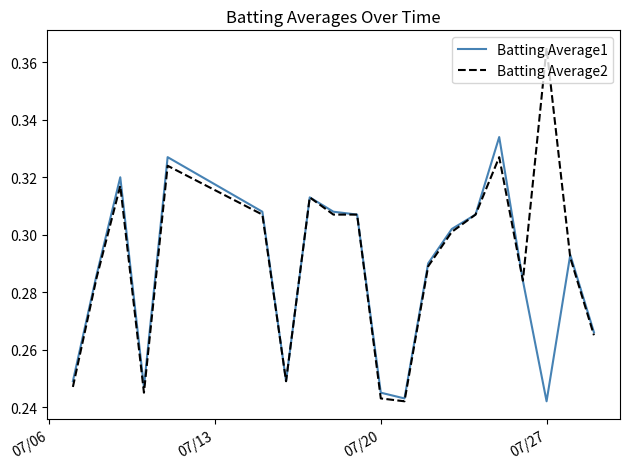

Rank the series by their maximum value, from lowest to highest.

Batting Average1, Batting Average2